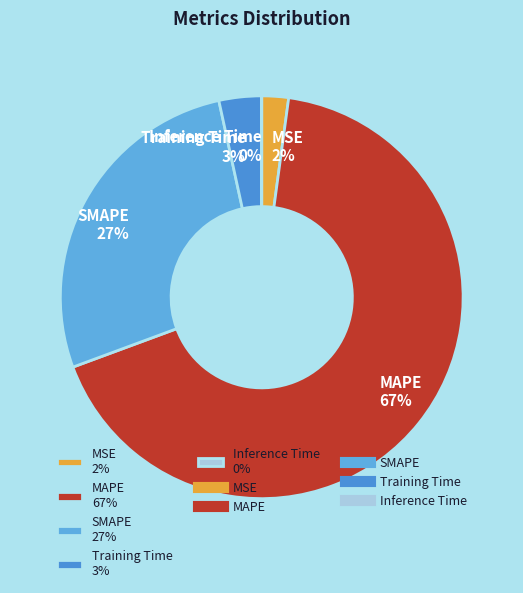

Does any single category account for the majority?

Yes